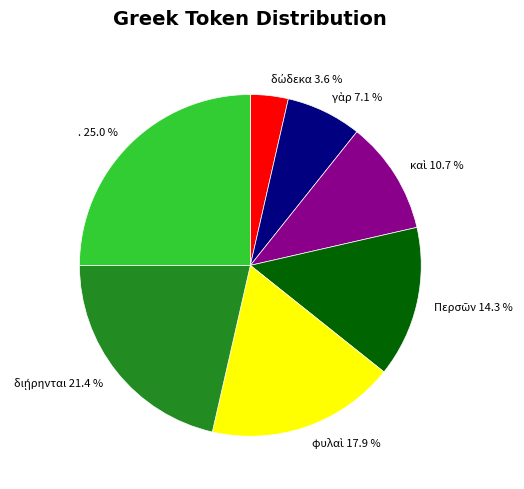

Does any single category account for the majority?

No